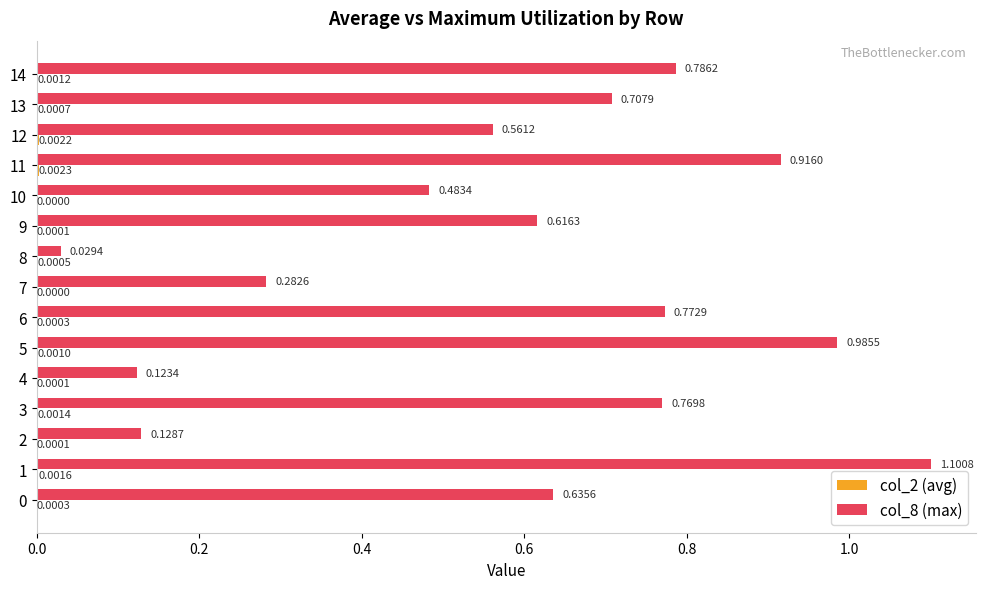

What is the sum of the col_8 (max) values at 7 and 14?

1.1